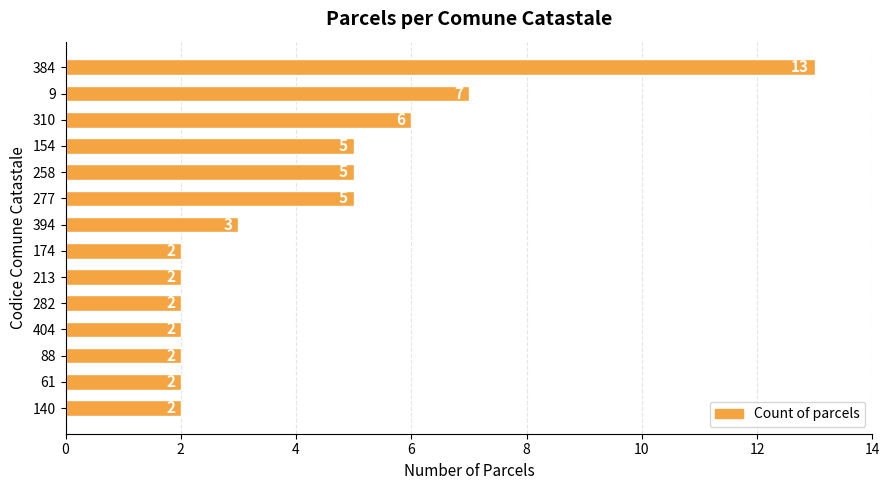

Between 384 and 88, which is larger?

384